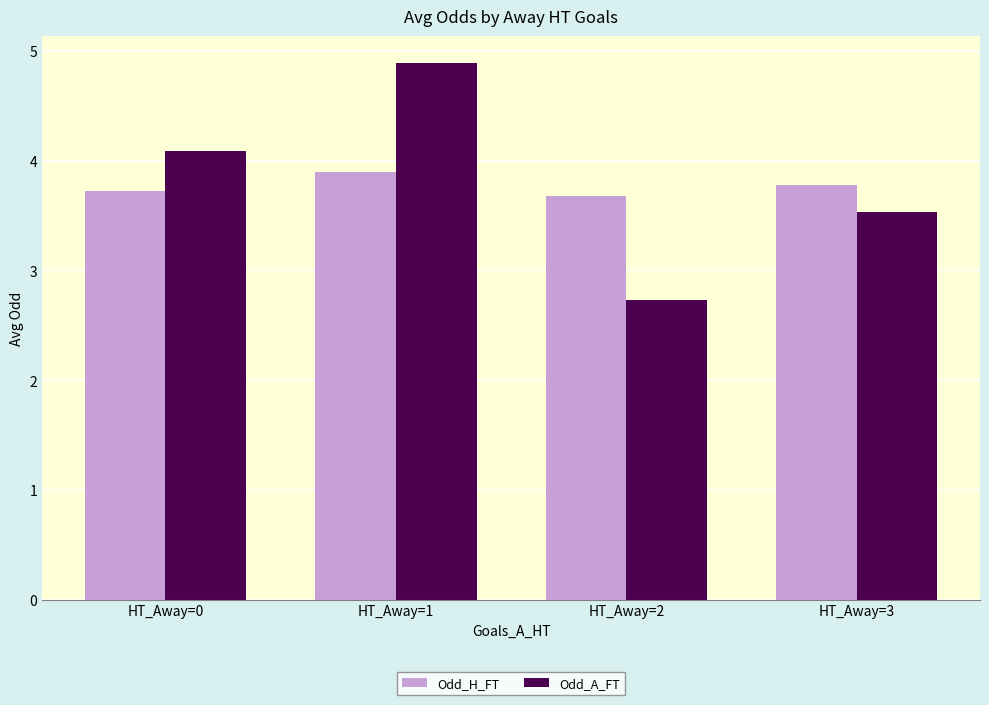

Between HT_Away=1 and HT_Away=3, which series saw the biggest shift?

Odd_A_FT